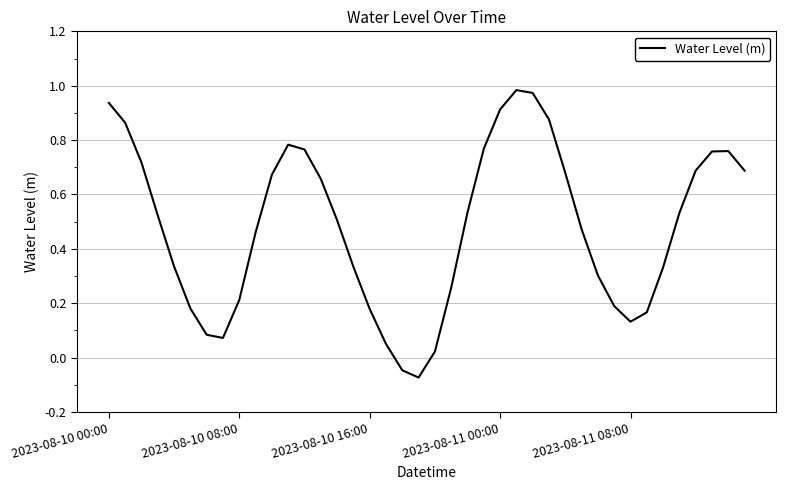

How many interior local valleys (lower than both neighbors) does the data have?

3